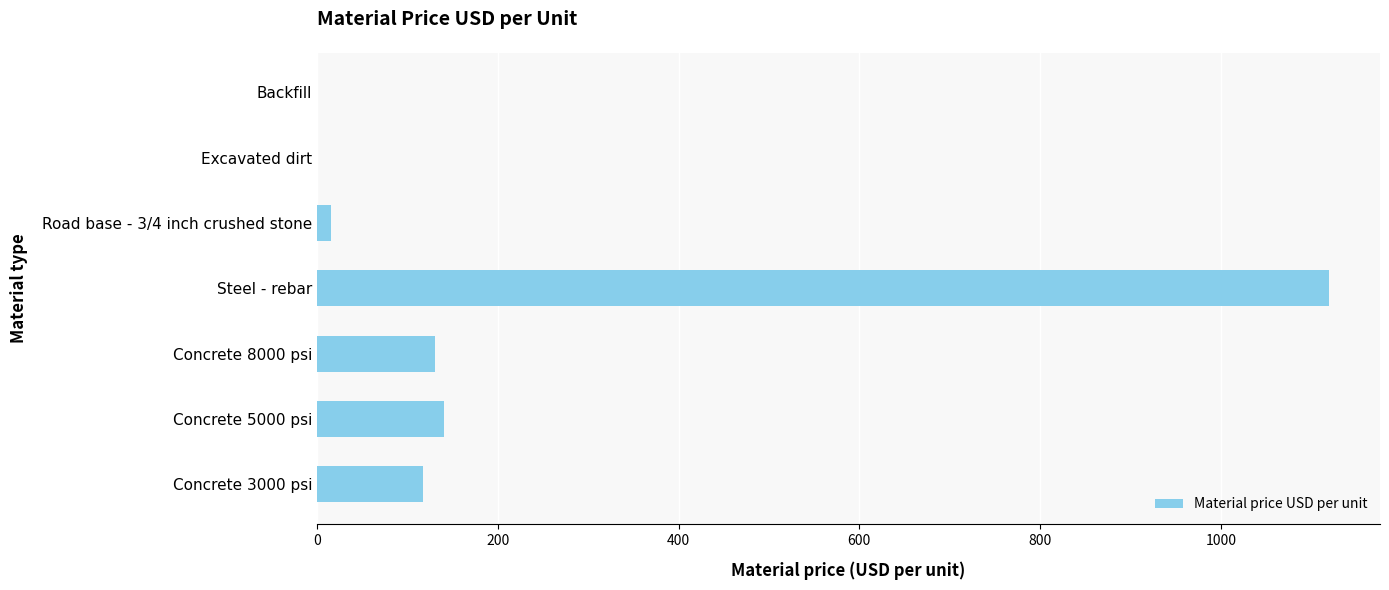

Where is the data nearest to the value 560?

Concrete 5000 psi